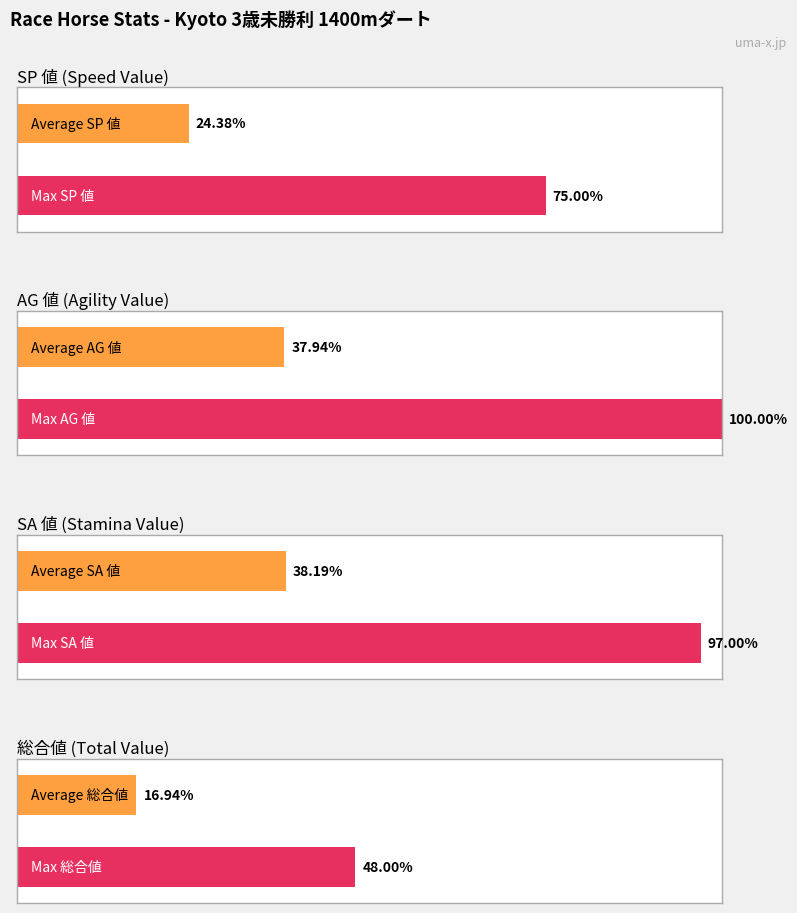

The AG 値 series shows 33 at リバーサイドパーク. True or false?

False